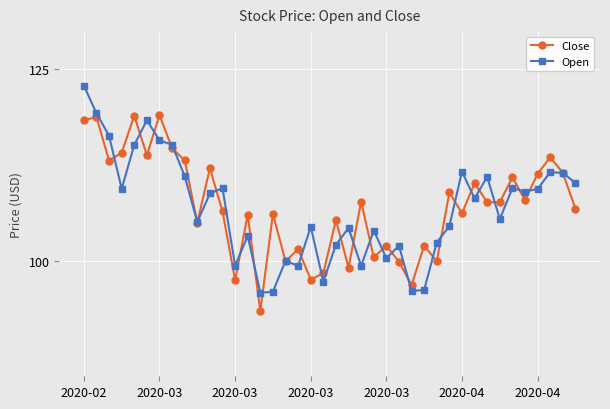

What is the value of the Close point at the 15th from the left?

93.5